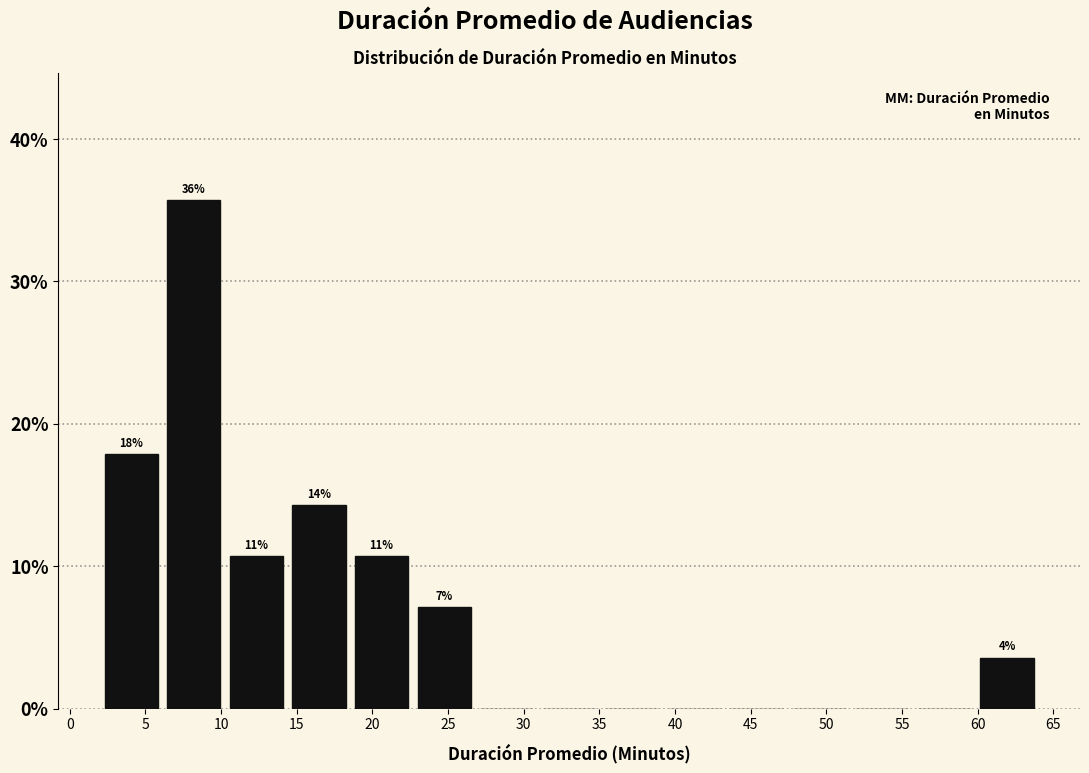

Over which range of the x-axis is the bar tallest?

6.0 to 10.5